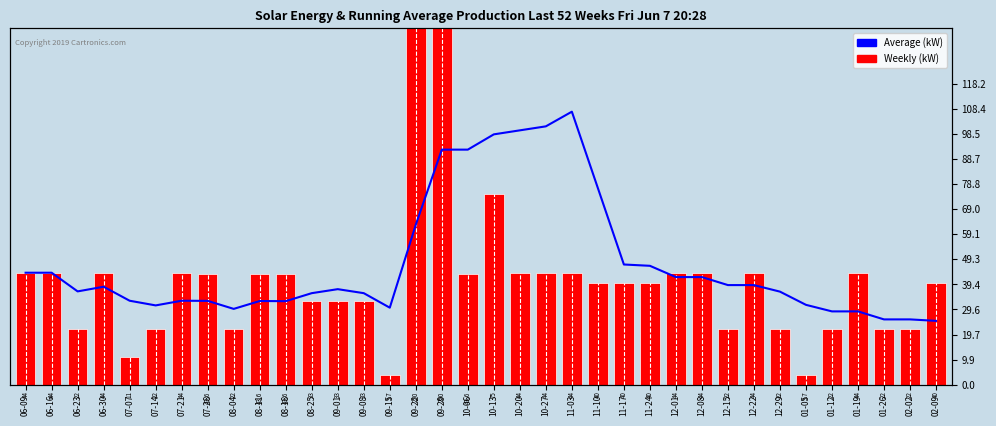

Rank the series by their average value, from highest to lowest.

Average (kW), Weekly (kW)